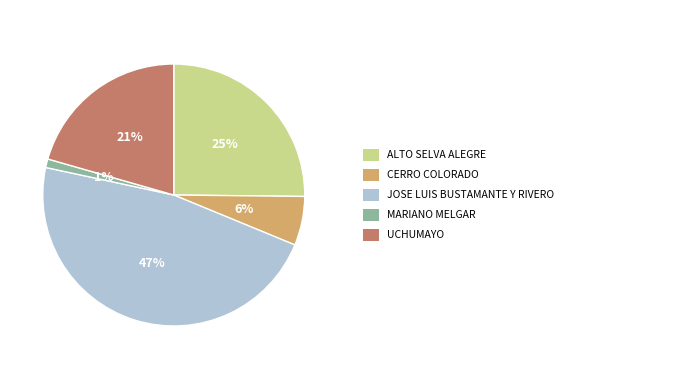

Count the number of slices in the pie.

5